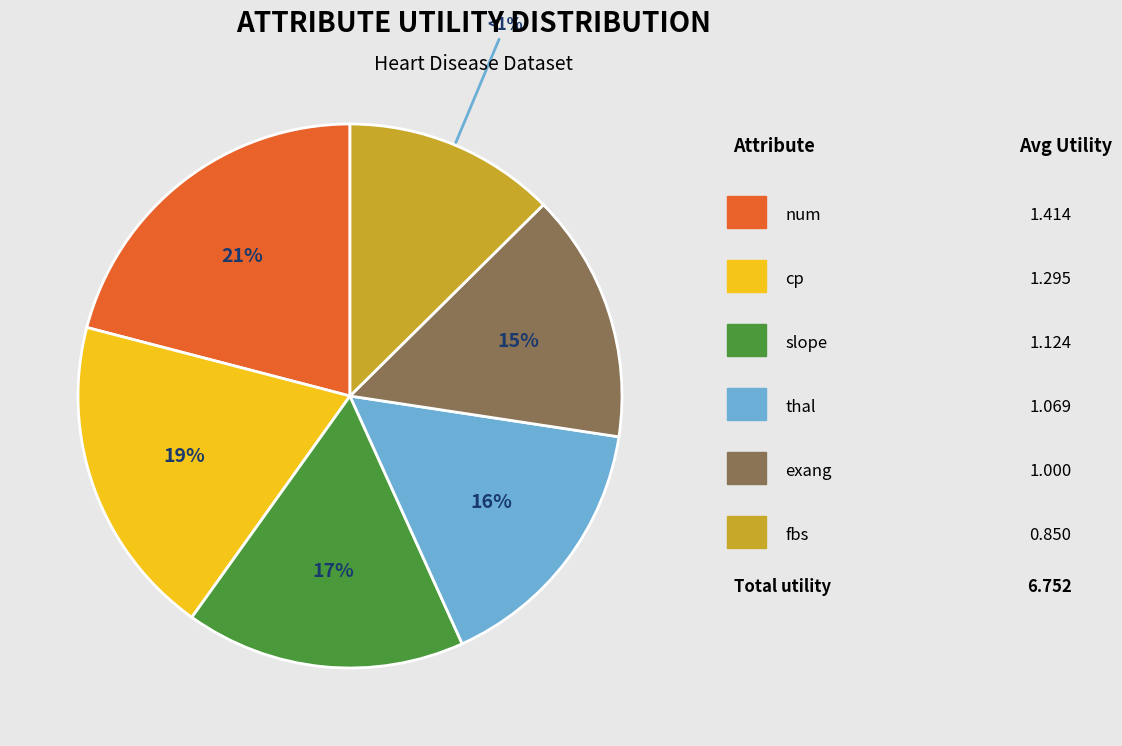

Approximately how many times larger is the value at fbs compared to exang?

0.8